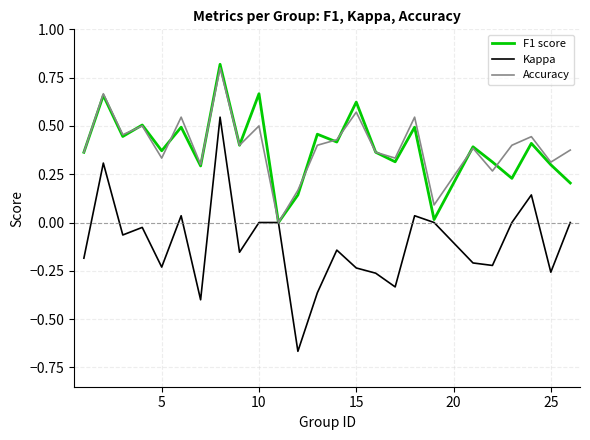

How many values in the F1 score series exceed 0?

24